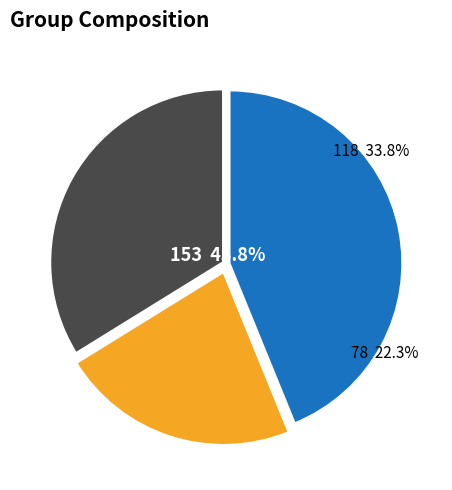

Does C represent more than half of the total?

No